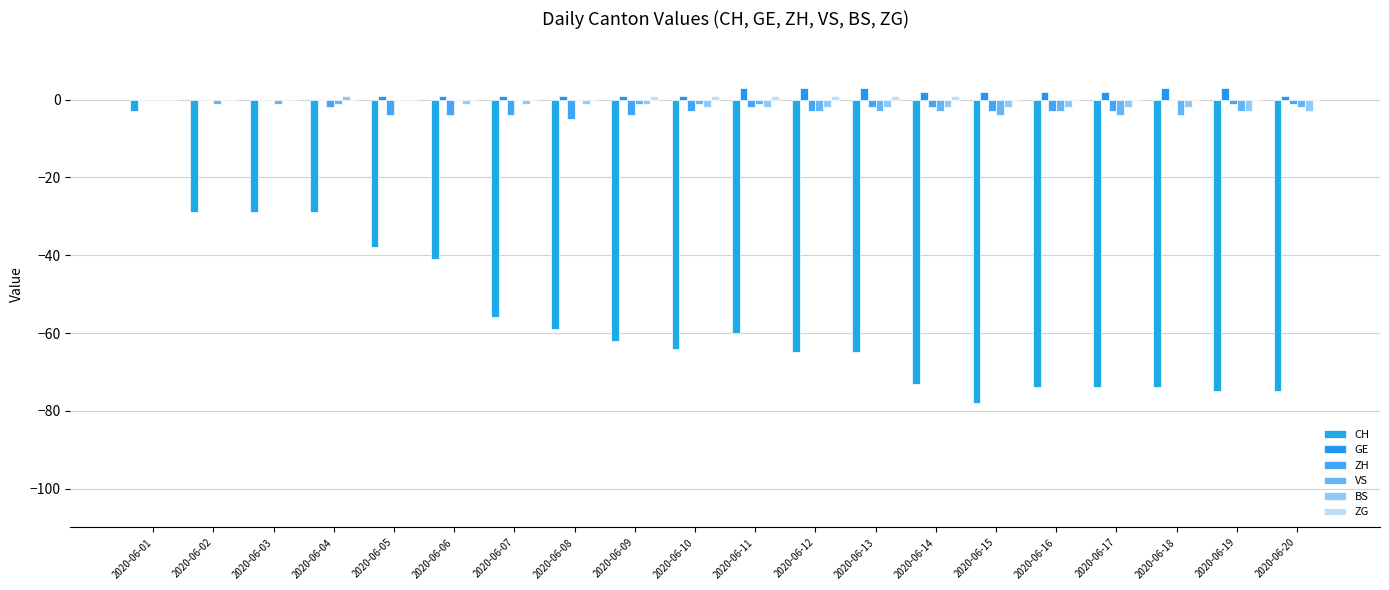

Where does the BS series first go above -2?

2020-06-01